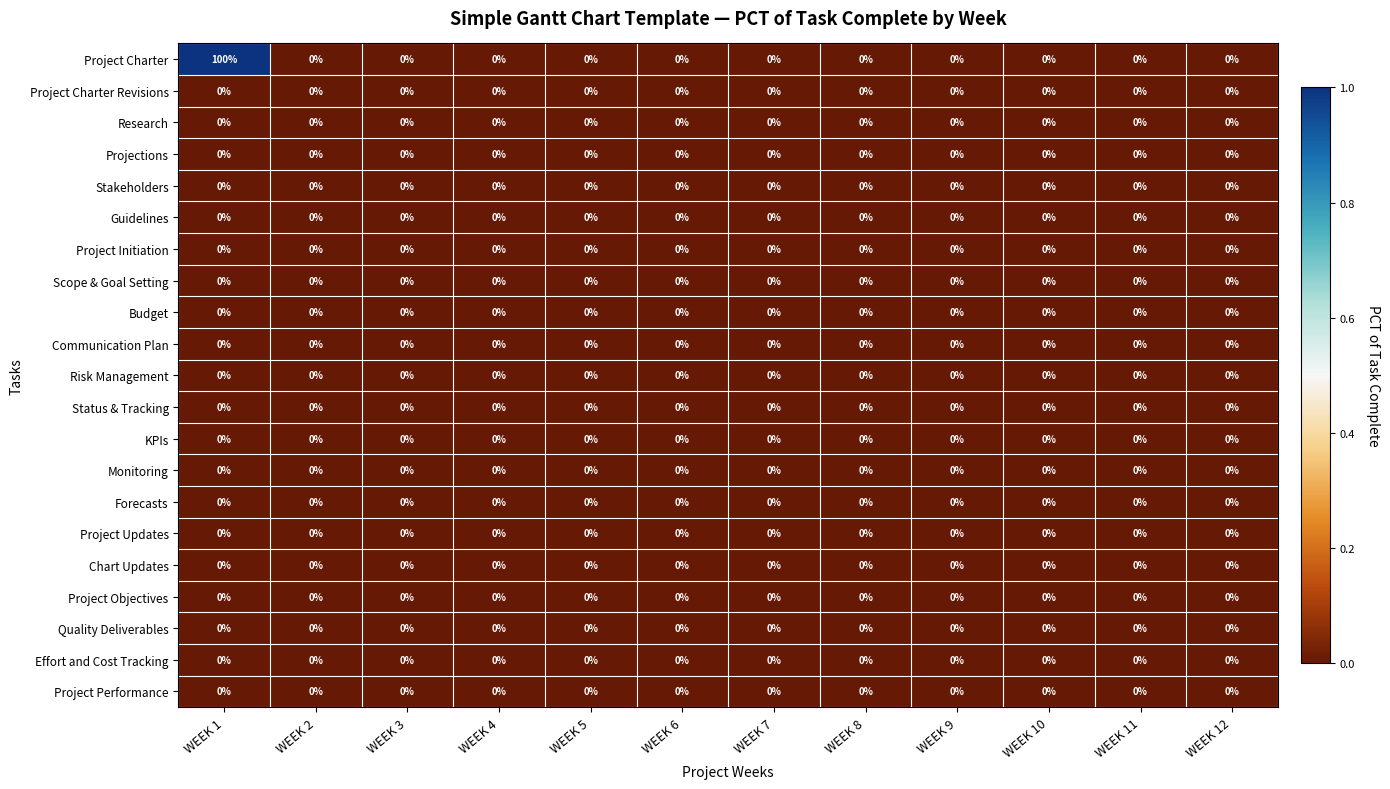

Is it true that Project Objectives equals 0 at WEEK 12?

True